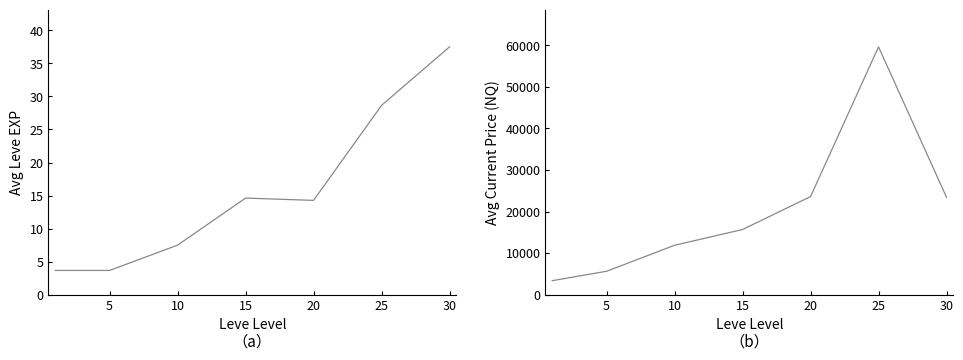

True or false: Avg currentAveragePrice has more than 0 points higher than both neighbors.

True